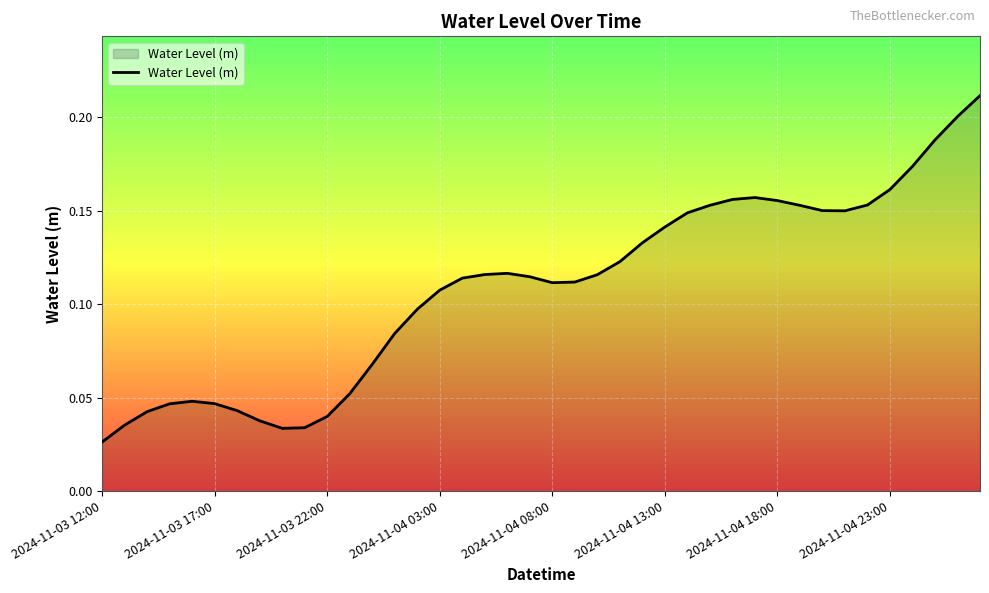

How many lines are shown in the chart?

1